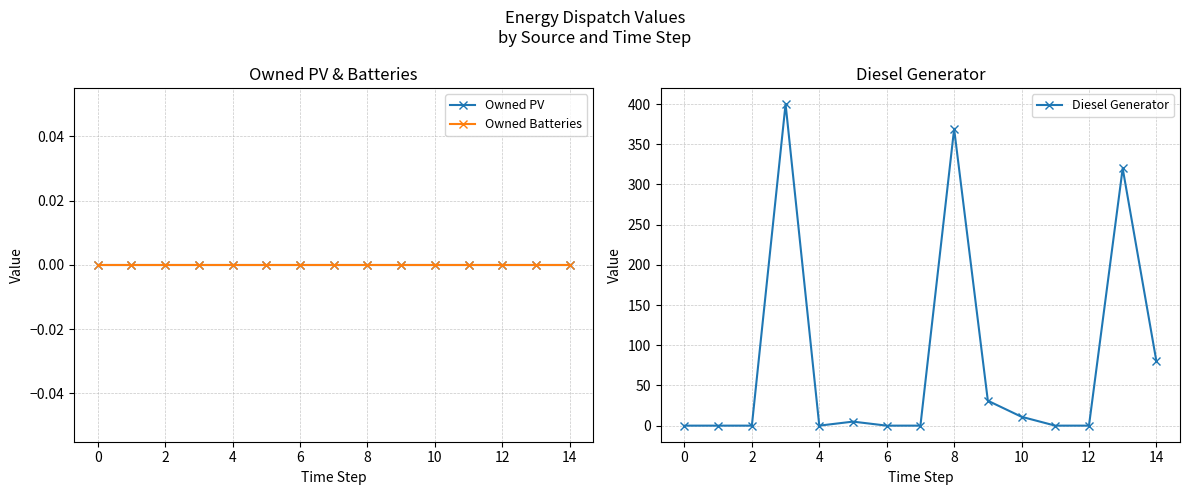

The value of Diesel Generator at 8 is 564. True or false?

False